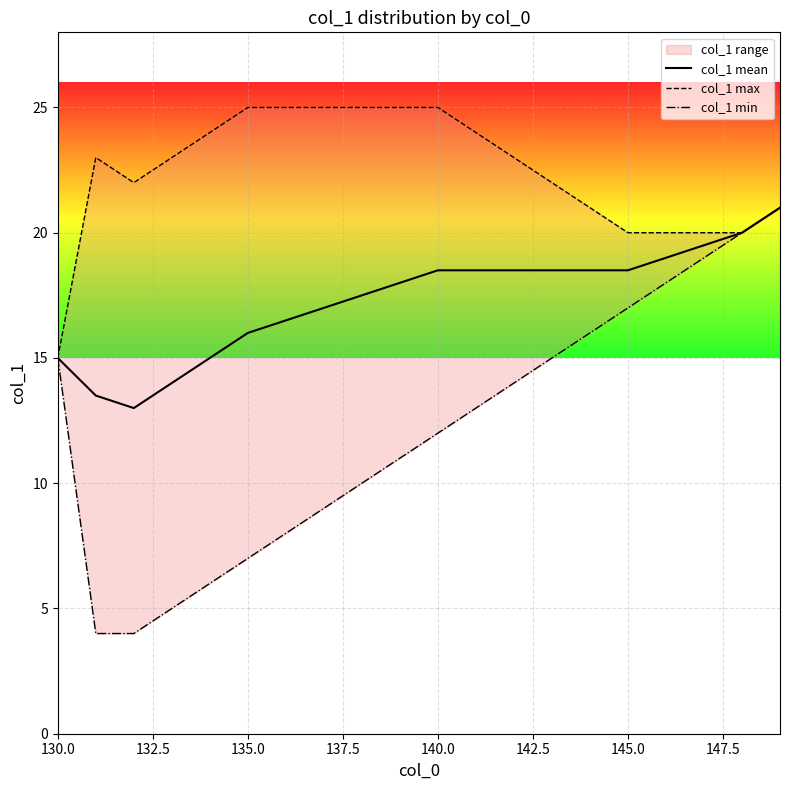

What is the lowest value of the col_1 mean series?

13.0